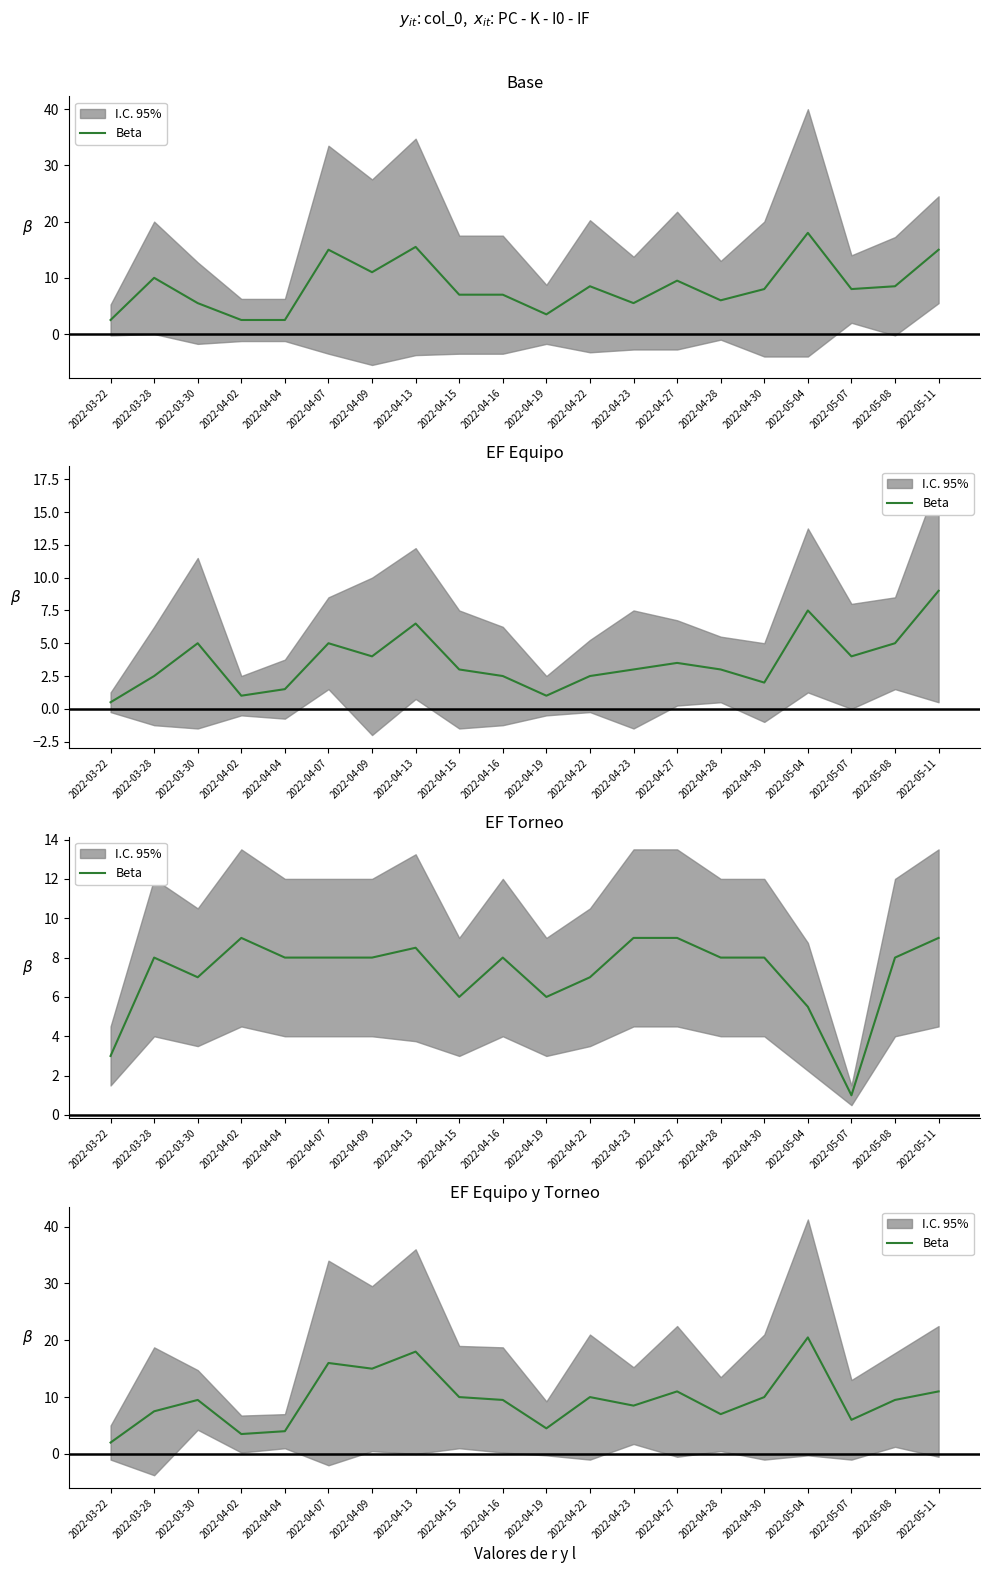

List the labels in order of value, largest first.

2022-05-04, 2022-04-13, 2022-04-07, 2022-04-09, 2022-04-27, 2022-05-11, 2022-04-15, 2022-04-22, 2022-04-30, 2022-03-30, 2022-04-16, 2022-05-08, 2022-04-23, 2022-03-28, 2022-04-28, 2022-05-07, 2022-04-19, 2022-04-04, 2022-04-02, 2022-03-22